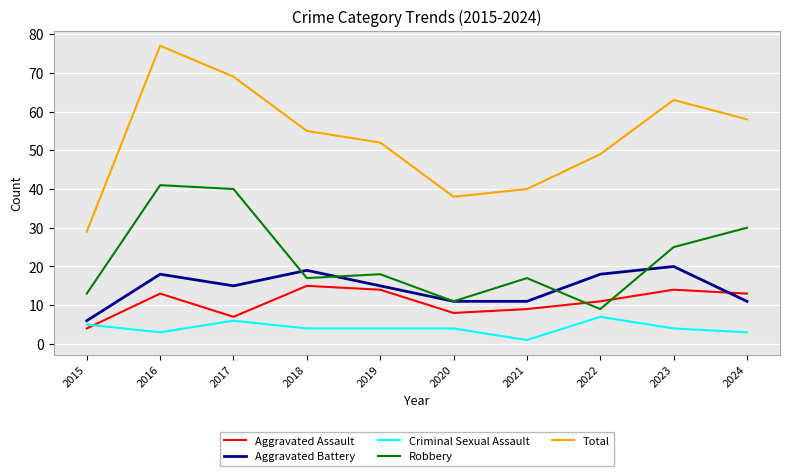

Which label corresponds to the smallest value in the chart?

2021